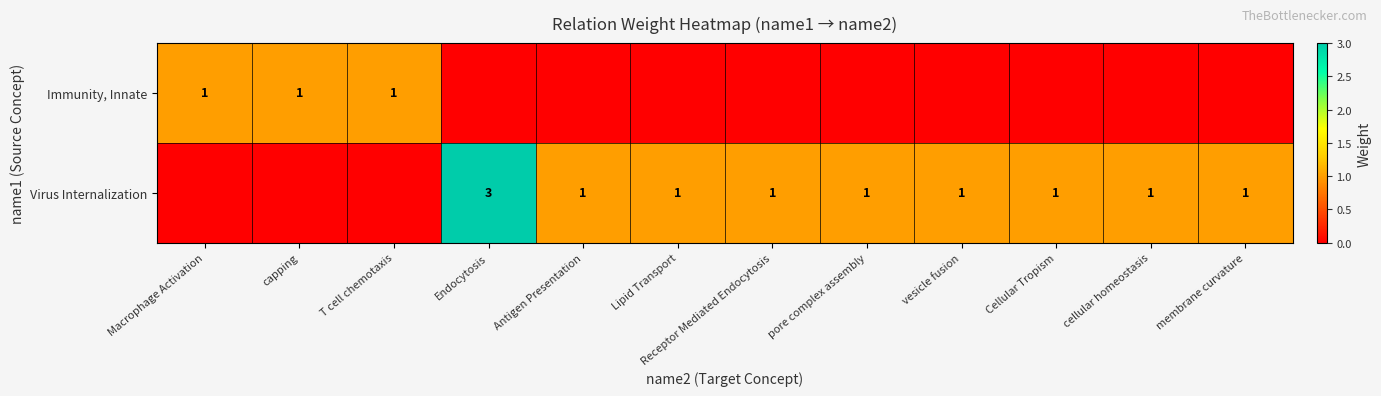

Is it true that Virus Internalization equals 2 at vesicle fusion?

False